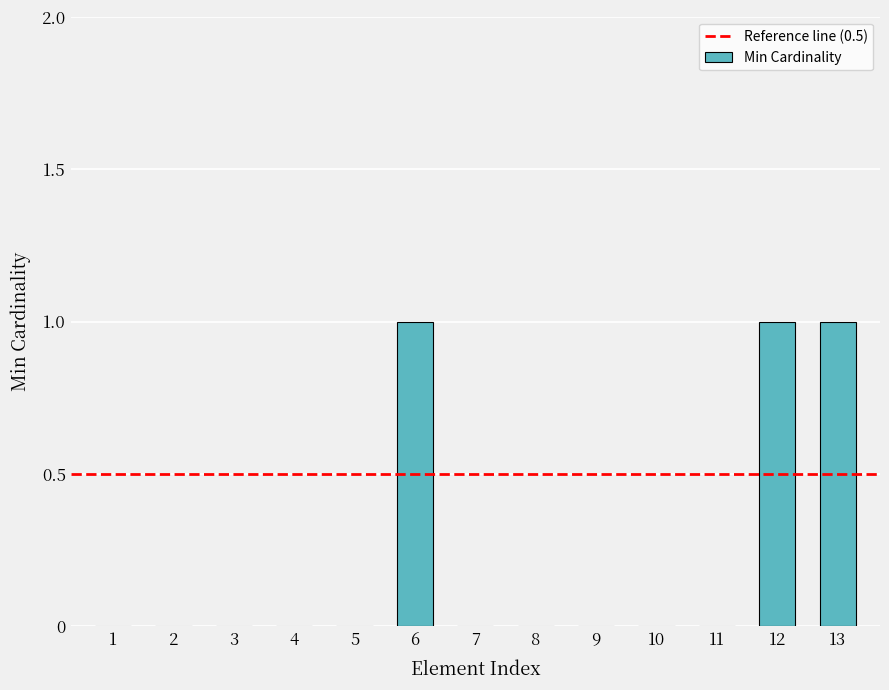

Between 7 and 6, which is larger?

6